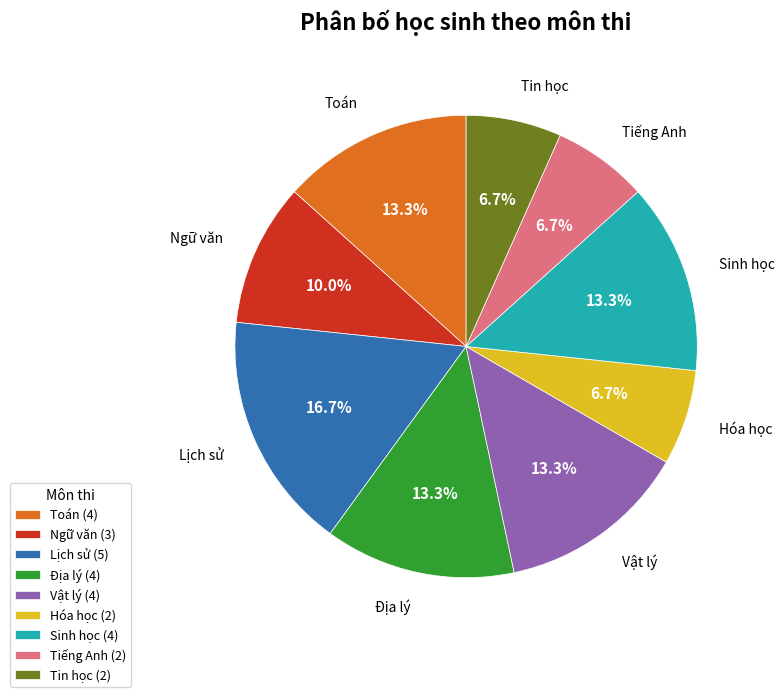

To the nearest percent, what is the combined percentage of Tin học and Tiếng Anh?

13%